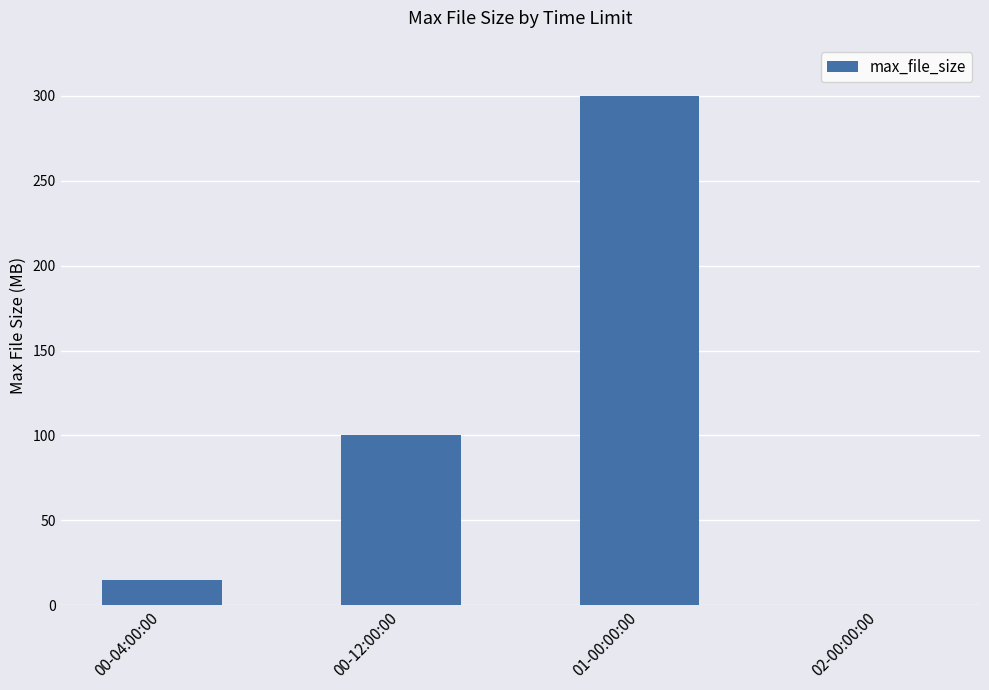

What is the change in value from 00-04:00:00 to 00-12:00:00?

+85